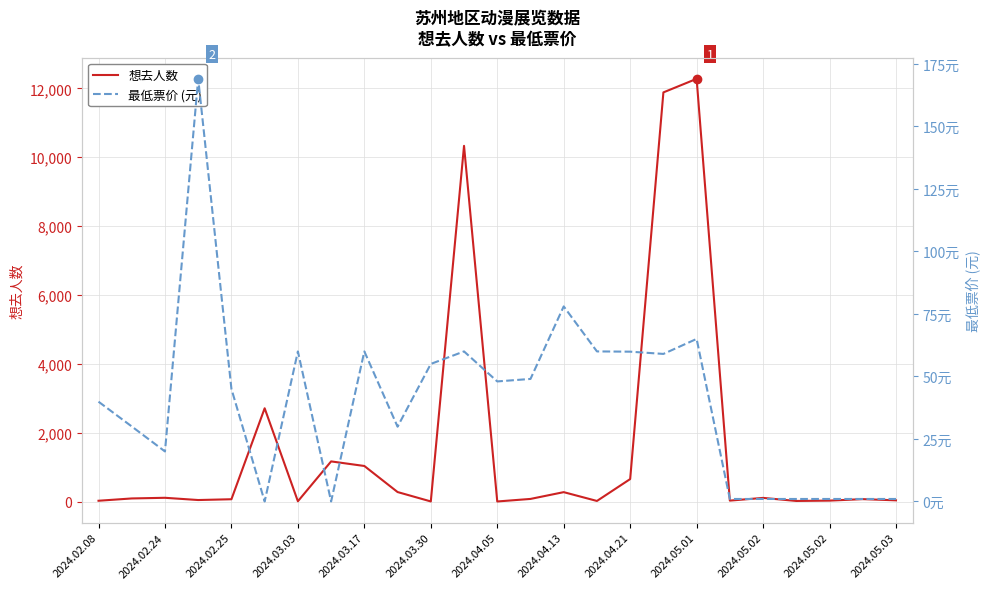

What is the difference between the maximum and second lowest values in the 最低票价 (元) series?

169.0